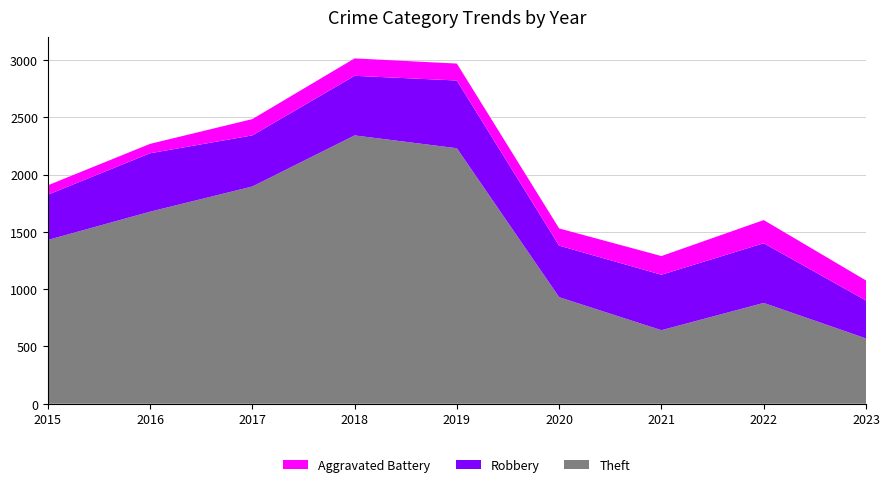

Reading left to right, extract all data points from this chart.

Theft: 2015=1429	2016=1676	2017=1896	2018=2342	2019=2230	2020=930	2021=642	2022=880	2023=570
Robbery: 2015=395	2016=510	2017=446	2018=520	2019=591	2020=450	2021=484	2022=521	2023=331
Aggravated Battery: 2015=82	2016=82	2017=142	2018=152	2019=148	2020=150	2021=163	2022=202	2023=175